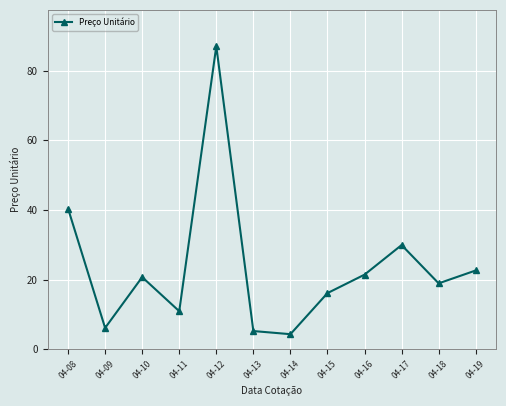

What is the maximum value shown in the chart?

87.0